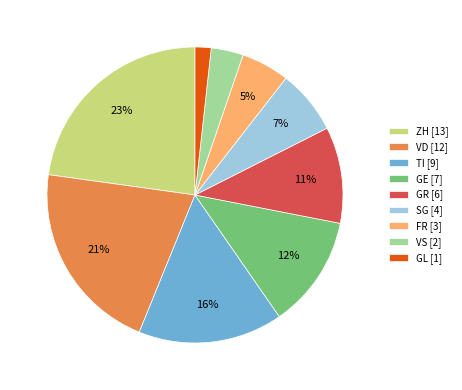

Rank the categories by value from highest to lowest.

ZH, VD, TI, GE, GR, SG, FR, VS, GL